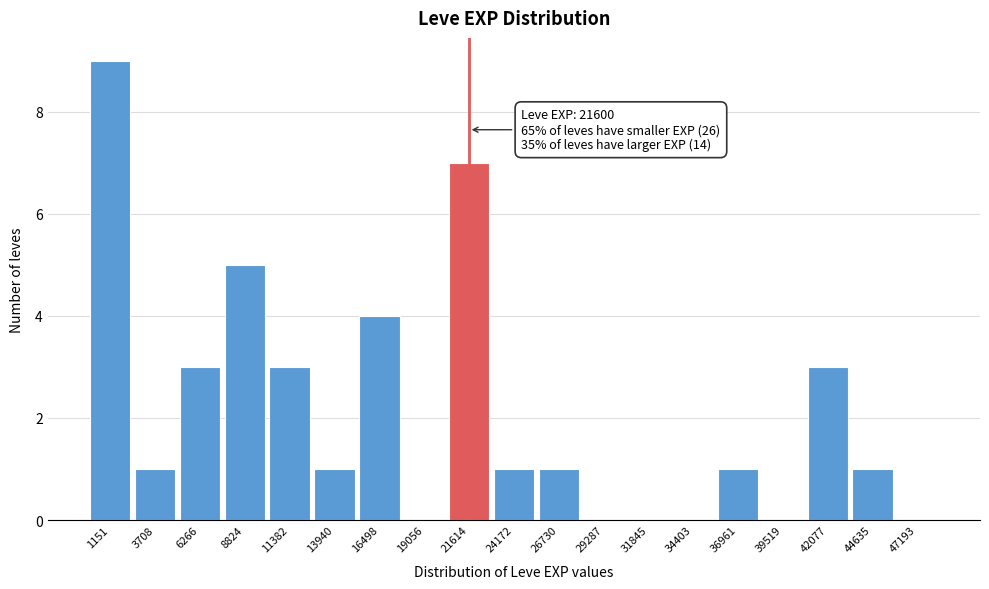

Over which range of the x-axis is the bar tallest?

0 to 2500